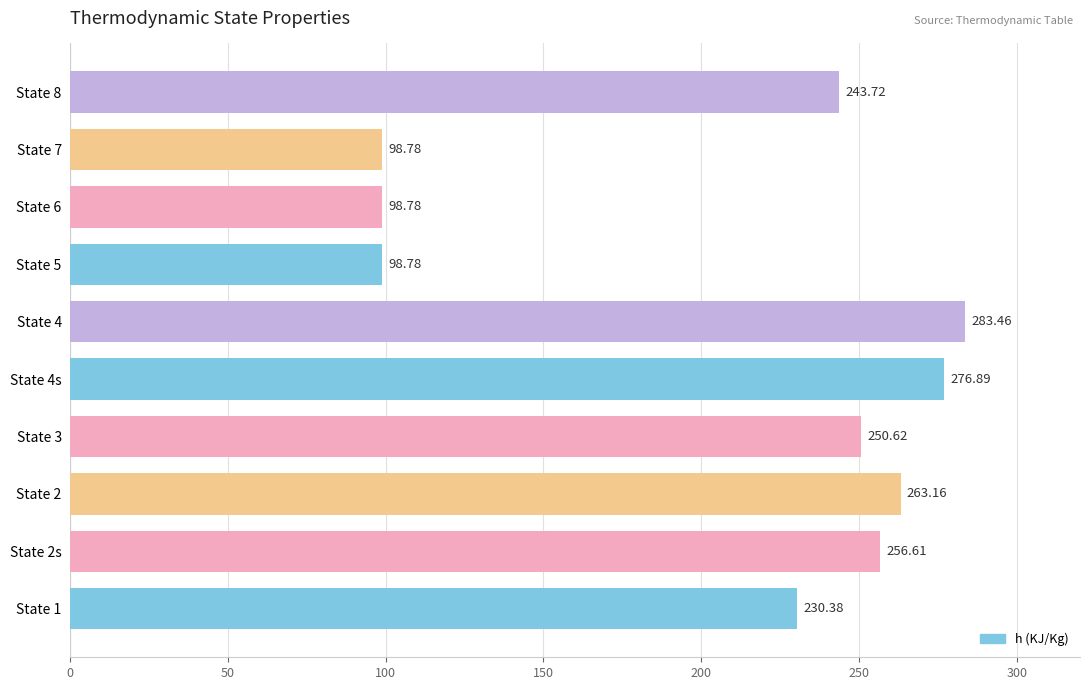

What is the difference between the values at State 1 and State 3?

20.2